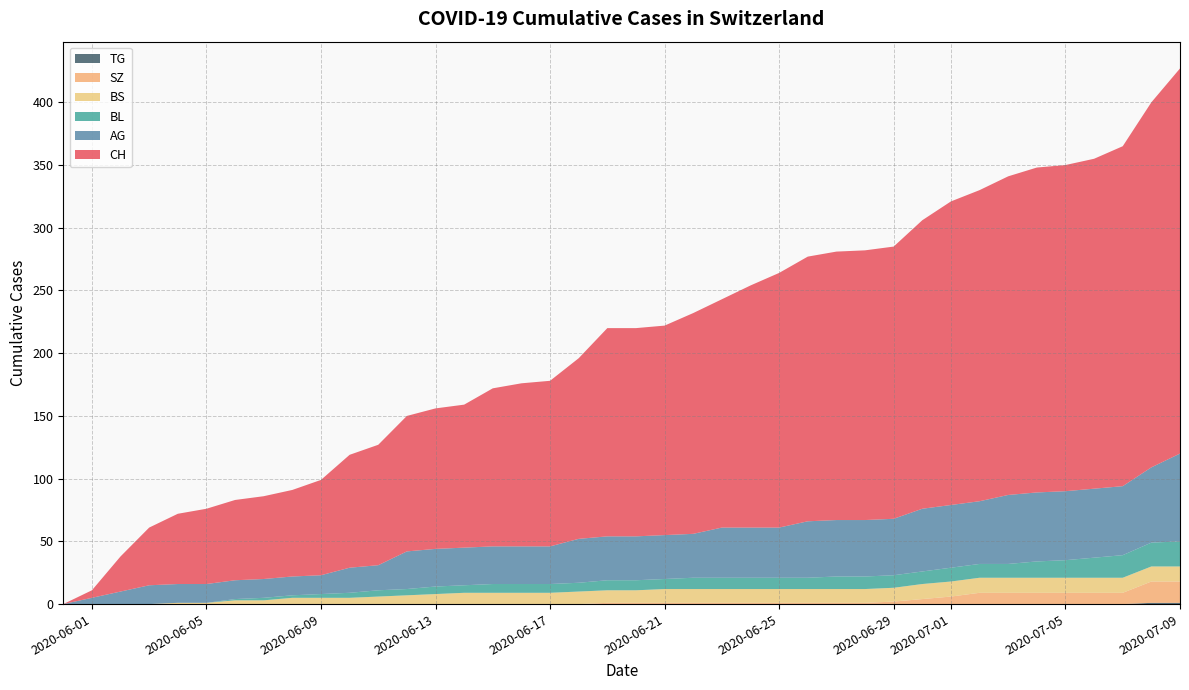

Does the chart have visible grid lines?

Yes